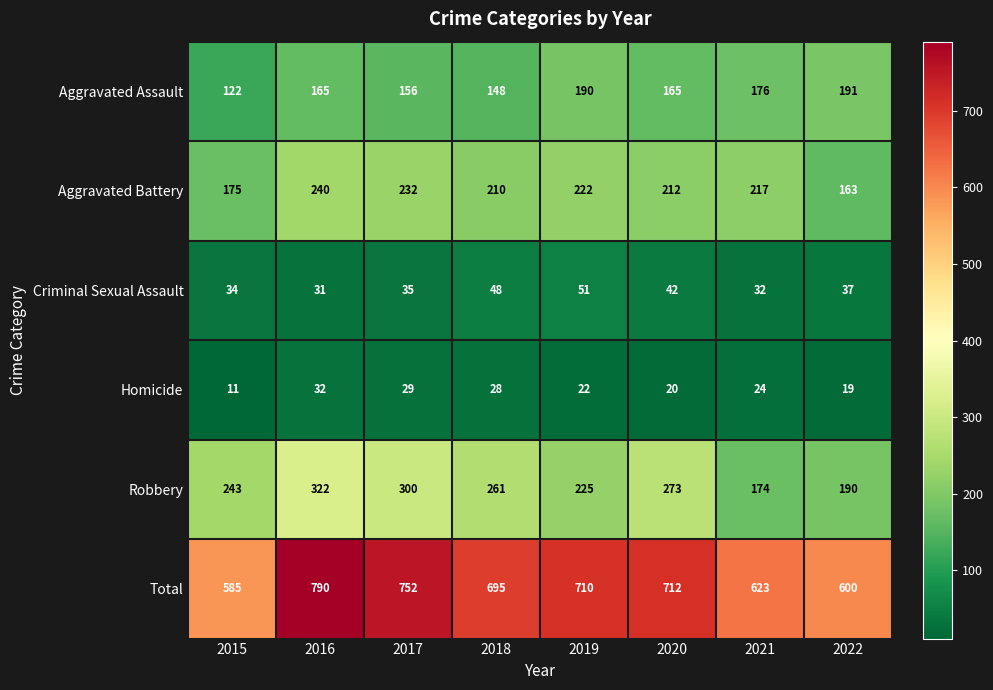

At how many categories does at least one series exceed 637?

5